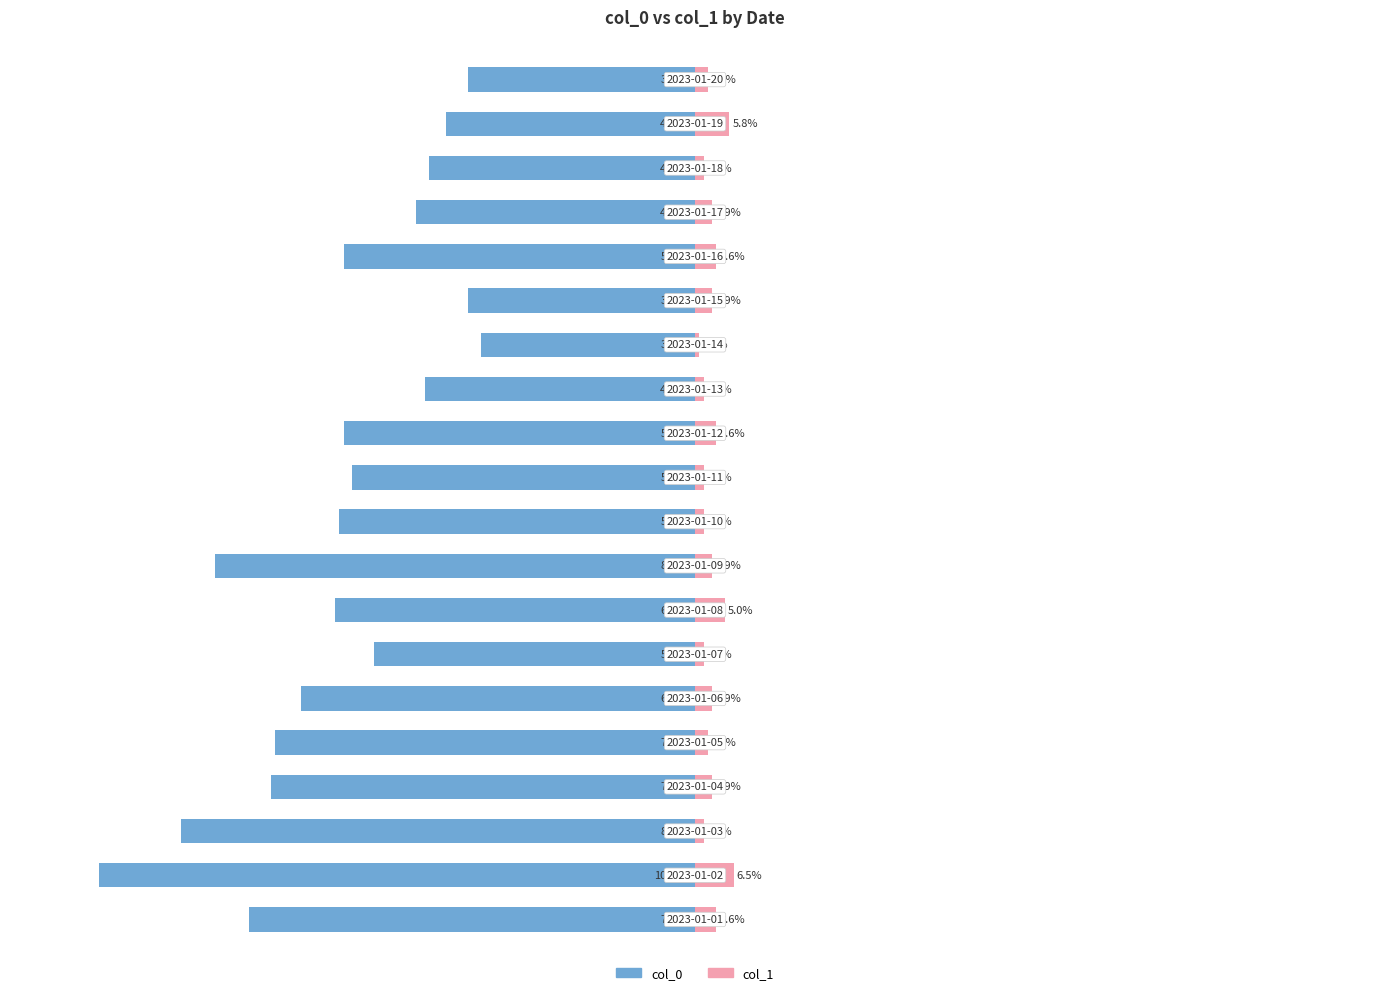

Reading left to right, what are all the values shown in this chart?

col_0: -74.8	-100.0	-86.3	-71.2	-70.5	-66.2	-54.0	-60.4	-80.6	-59.7	-57.6	-59.0	-45.3	-36.0	-38.1	-59.0	-46.8	-44.6	-41.7	-38.1
col_1: 3.6	6.5	1.4	2.9	2.2	2.9	1.4	5.0	2.9	1.4	1.4	3.6	1.4	0.7	2.9	3.6	2.9	1.4	5.8	2.2